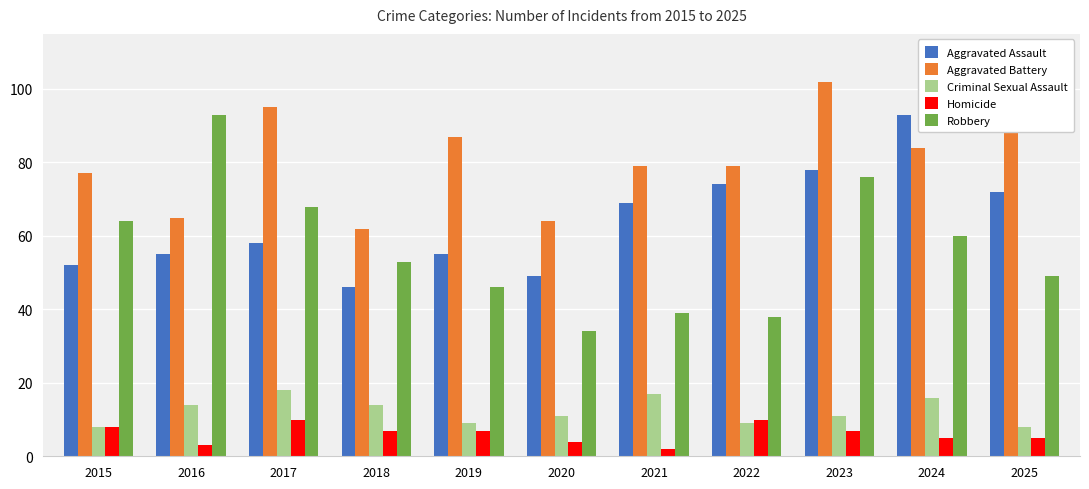

Reading left to right, transcribe all the data shown in this chart.

Aggravated Assault: 52	55	58	46	55	49	69	74	78	93	72
Aggravated Battery: 77	65	95	62	87	64	79	79	102	84	90
Criminal Sexual Assault: 8	14	18	14	9	11	17	9	11	16	8
Homicide: 8	3	10	7	7	4	2	10	7	5	5
Robbery: 64	93	68	53	46	34	39	38	76	60	49